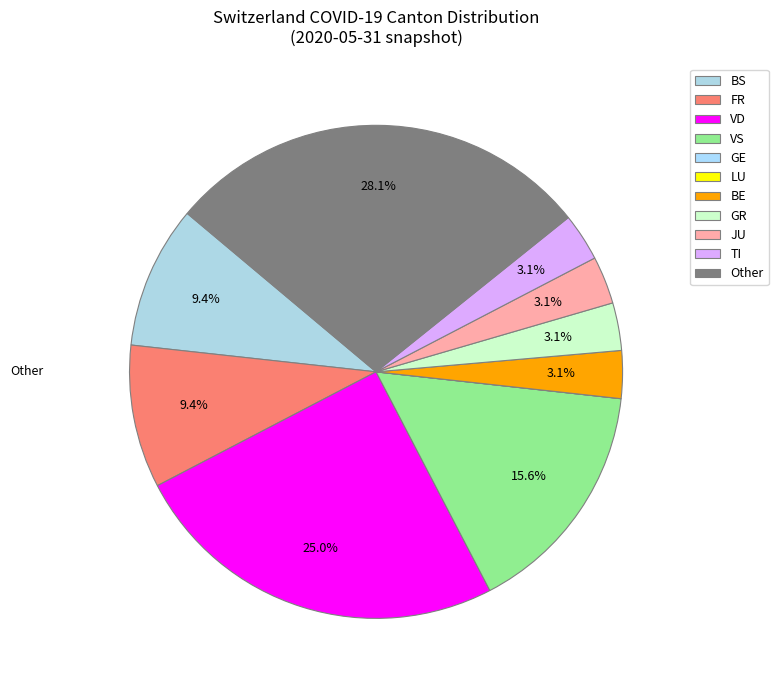

Is there a majority slice in this chart?

No